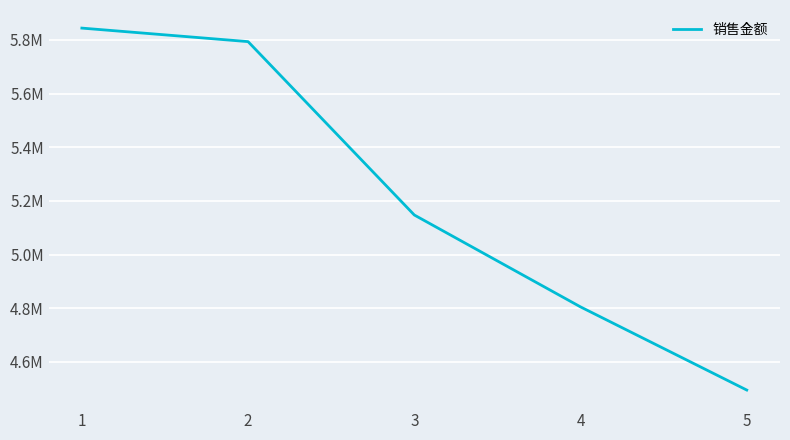

Is this an area chart (filled region under the line)?

No